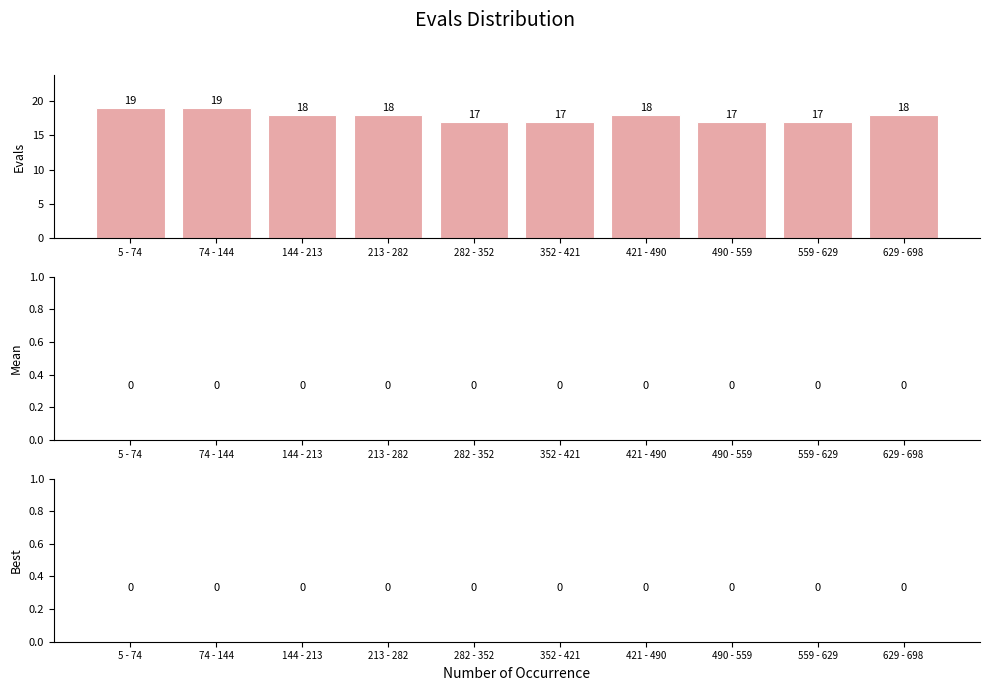

Reading right to left, transcribe all the data shown in this chart.

18	17	17	18	17	17	18	18	19	19